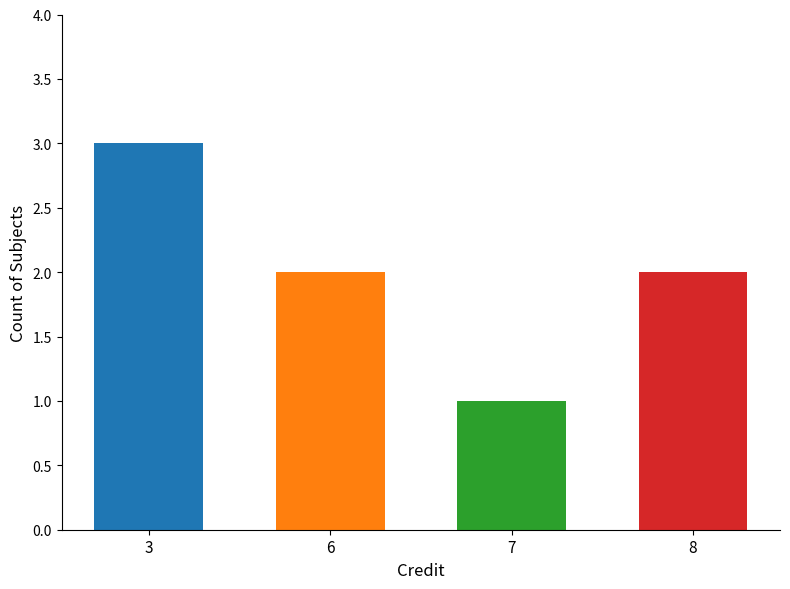

Is it true that the value at 3 is 3?

True